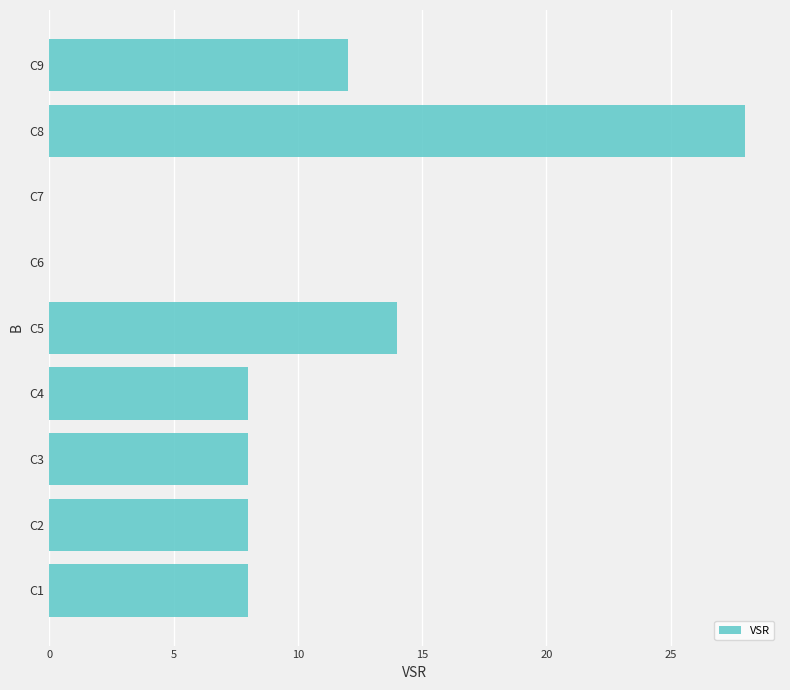

What is the greatest value displayed?

28